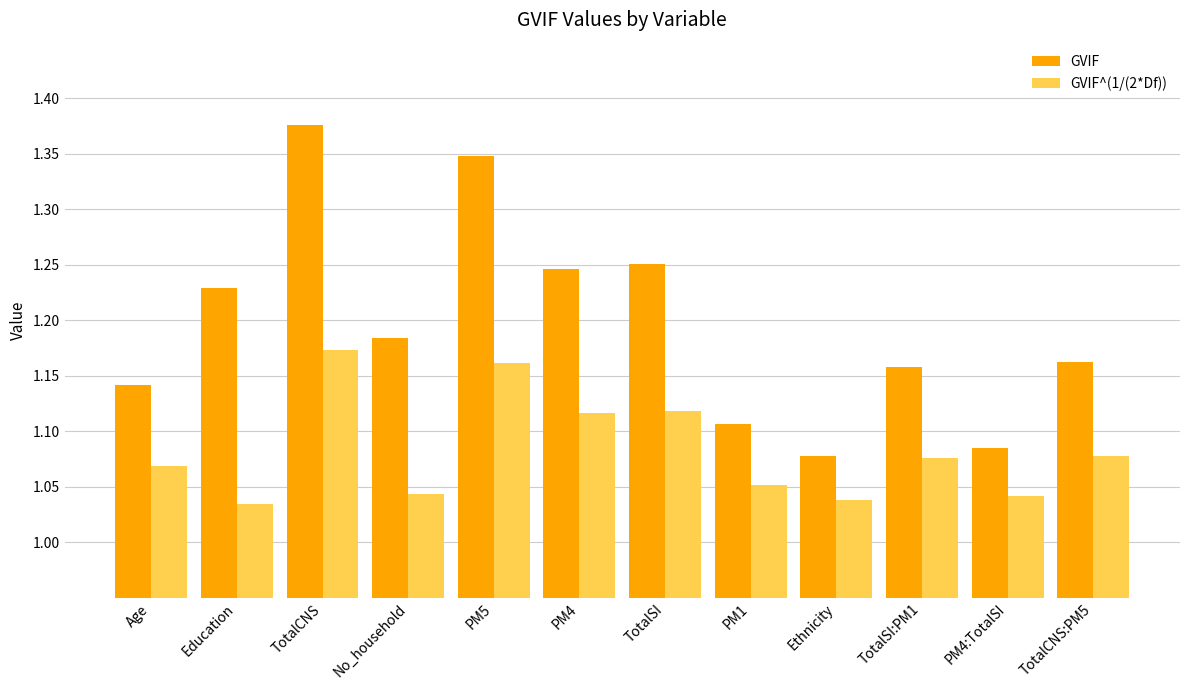

List the labels in order of GVIF value, largest first.

TotalCNS, PM5, TotalSI, PM4, Education, No_household, TotalCNS:PM5, TotalSI:PM1, Age, PM1, PM4:TotalSI, Ethnicity